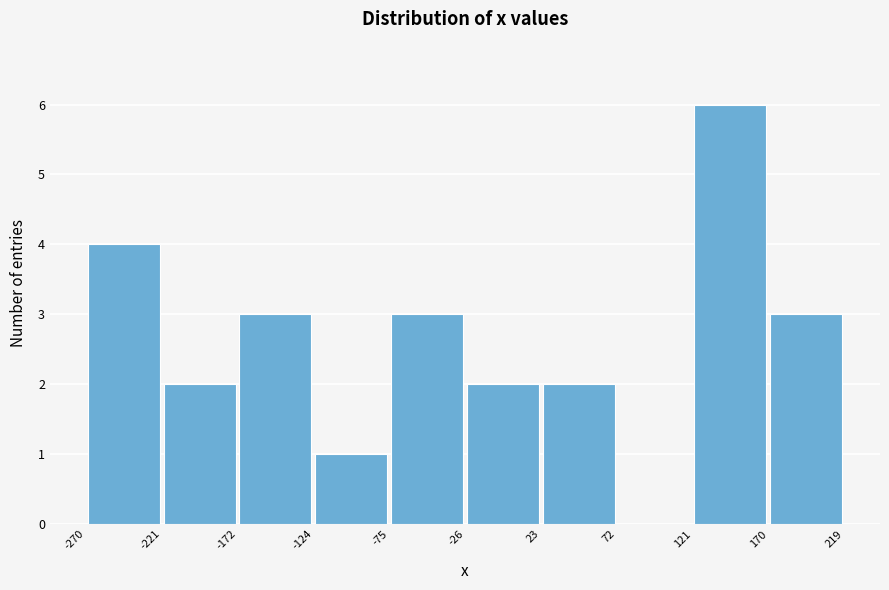

Which range on the x-axis has the tallest bar?

121 to 170